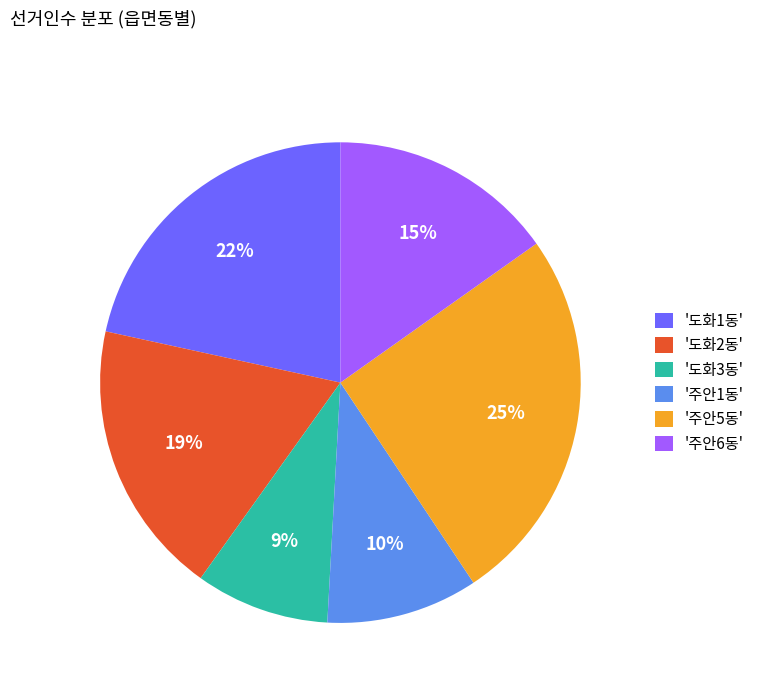

Does any single category account for the majority?

No